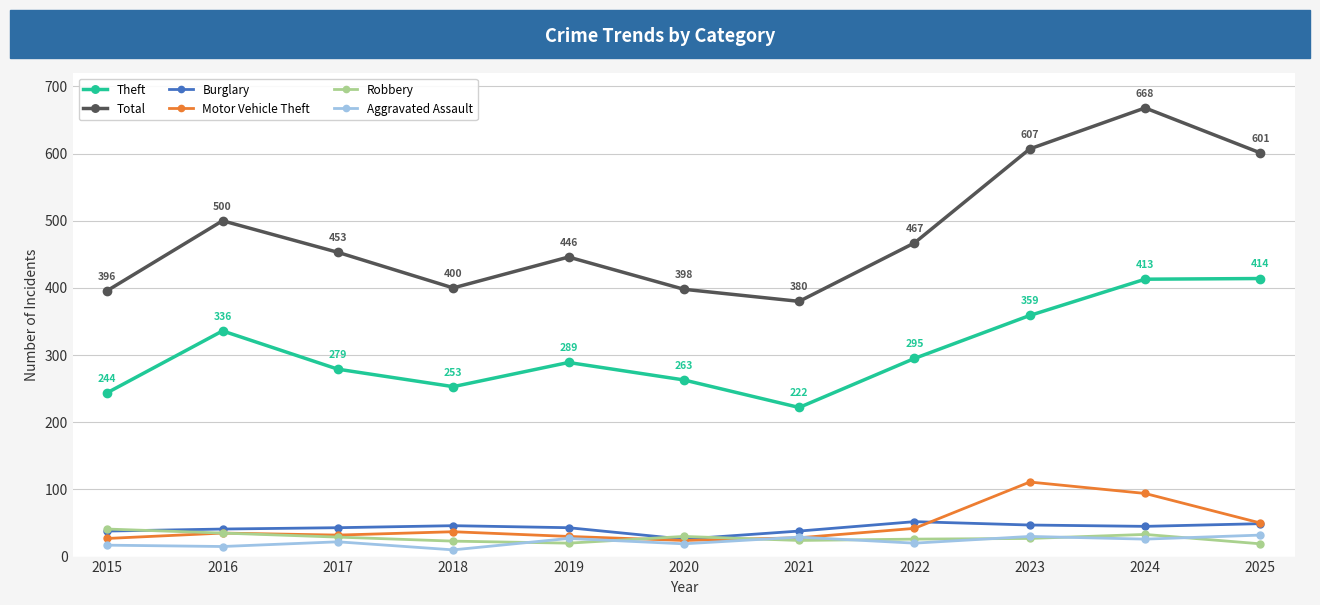

What is the value of the Total point at the 2nd from the left?

500